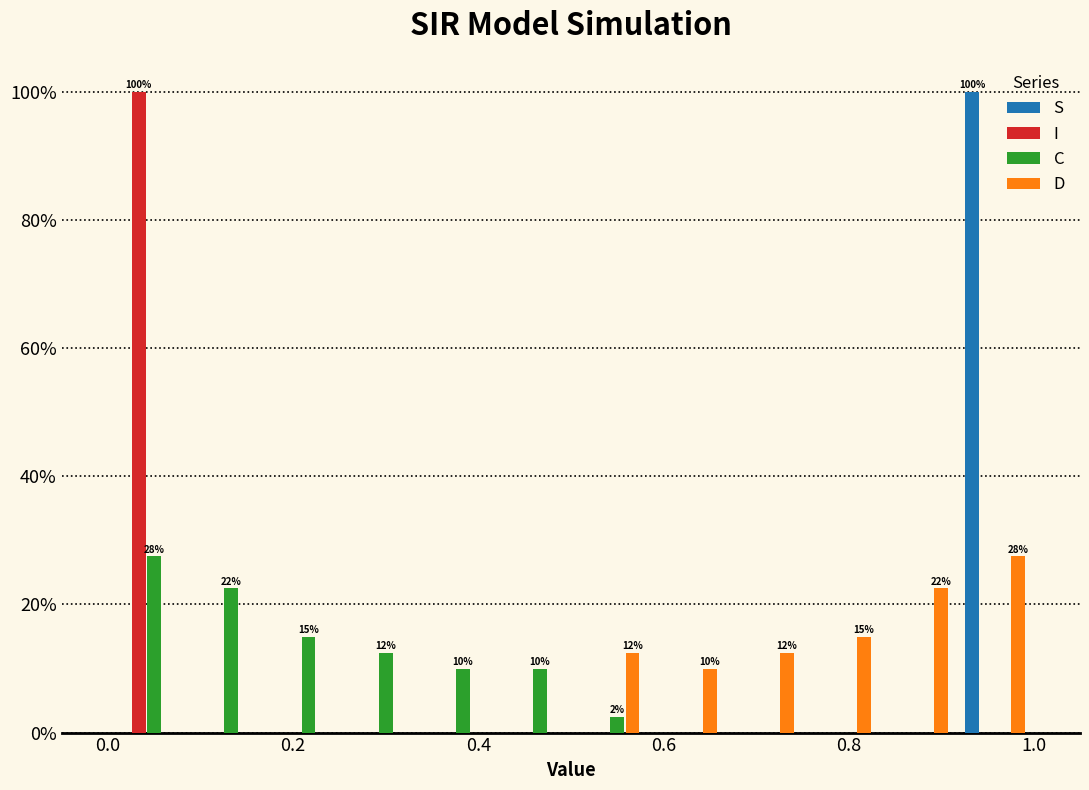

In the I series, which range on the x-axis has the tallest bar?

0.00 to 0.08